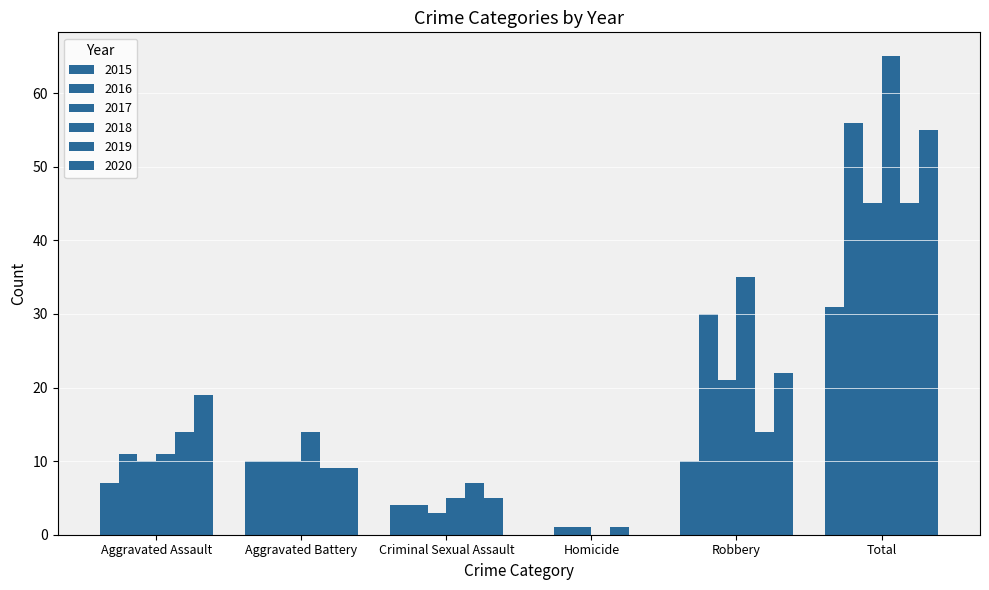

What is the average value of the 2015 series?

10